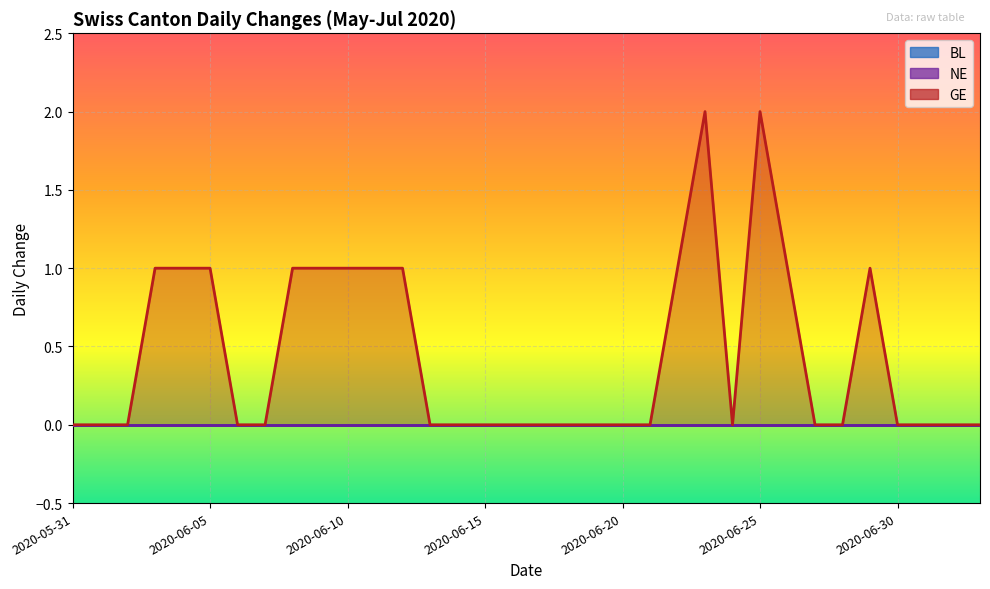

True or false: GE and NE intersect in this chart.

False